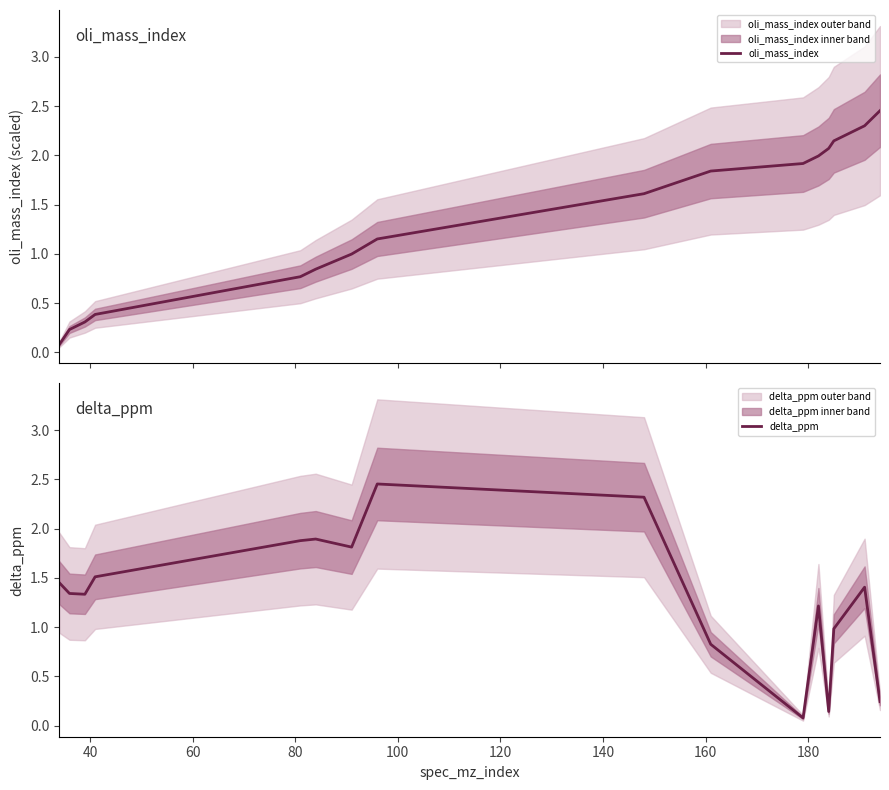

Is the value of oli_mass_index at 80 greater than the value of delta_ppm at 40?

No